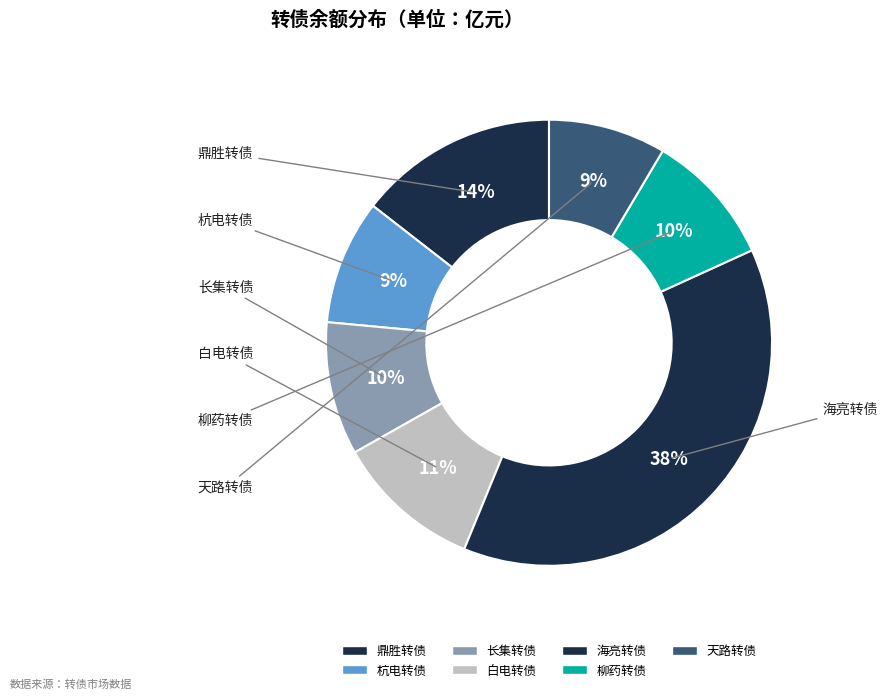

To the nearest percent, what is the combined percentage of 鼎胜转债 and 长集转债?

24%